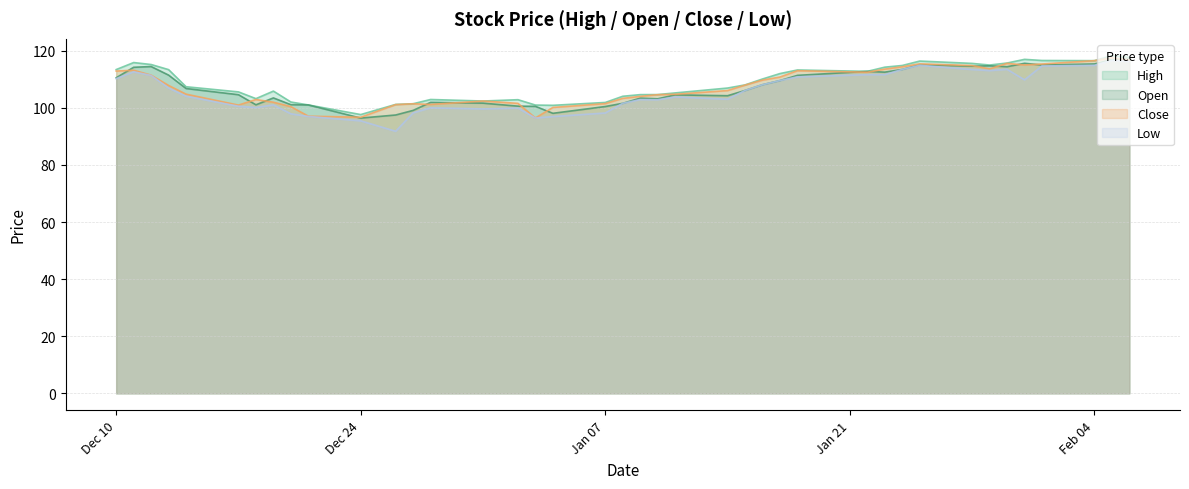

Rank the series by their maximum value, from lowest to highest.

low, open, close, high